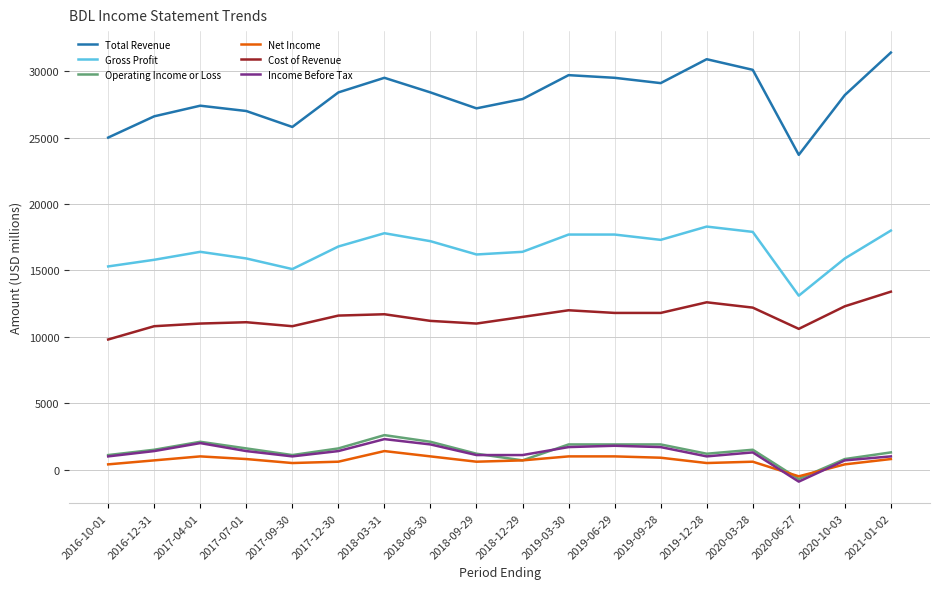

Which category has the lowest value in the Net Income series?

2020-06-27